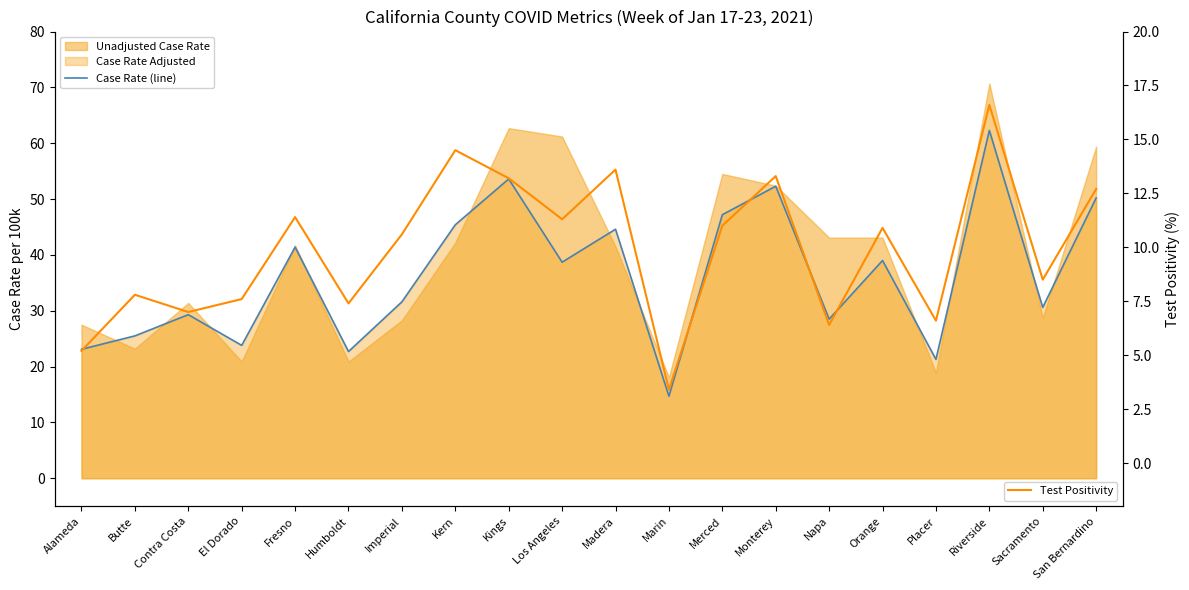

At which category is the sum across all series the highest?

Riverside